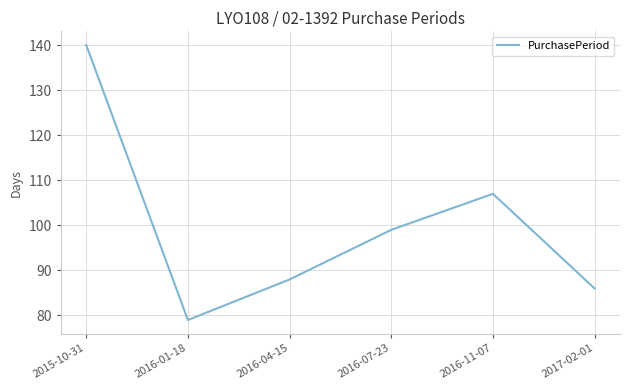

Read the value at 2015-10-31.

140